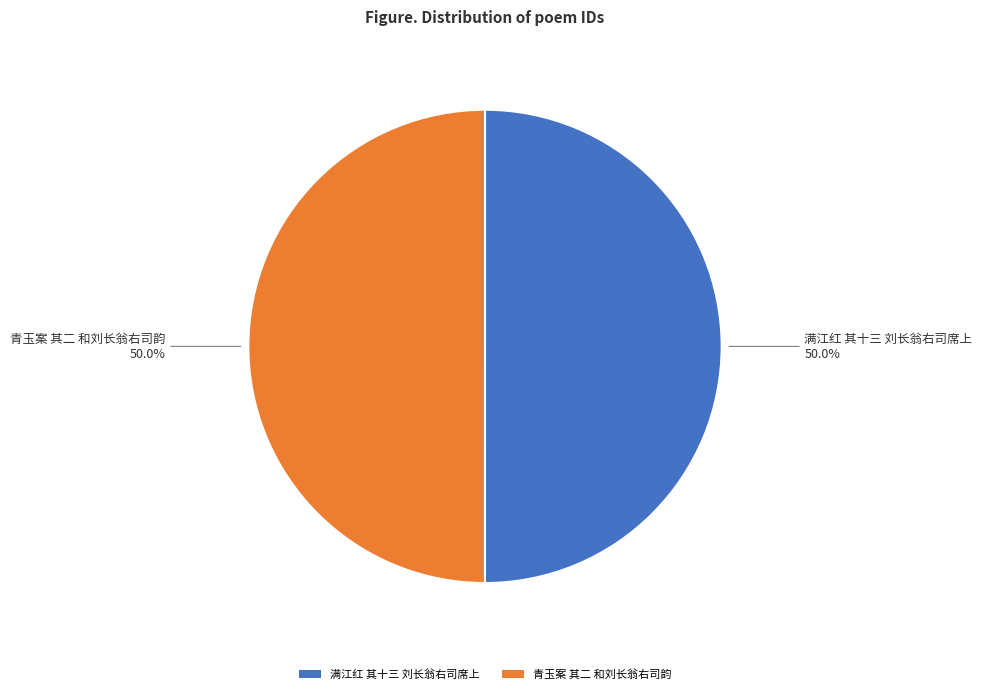

What is the ratio of the value at 青玉案 其二 和刘长翁右司韵 to the value at 满江红 其十三 刘长翁右司席上?

1.0